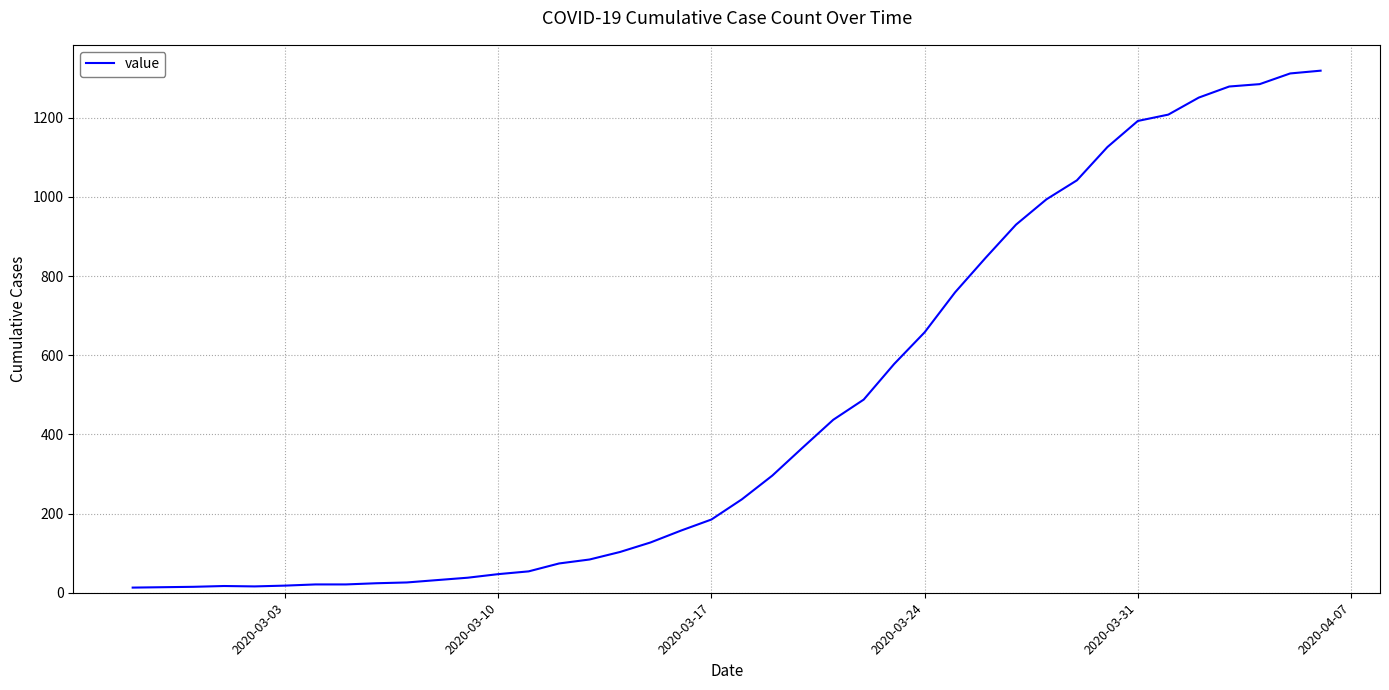

What is the maximum value shown in the chart?

1319